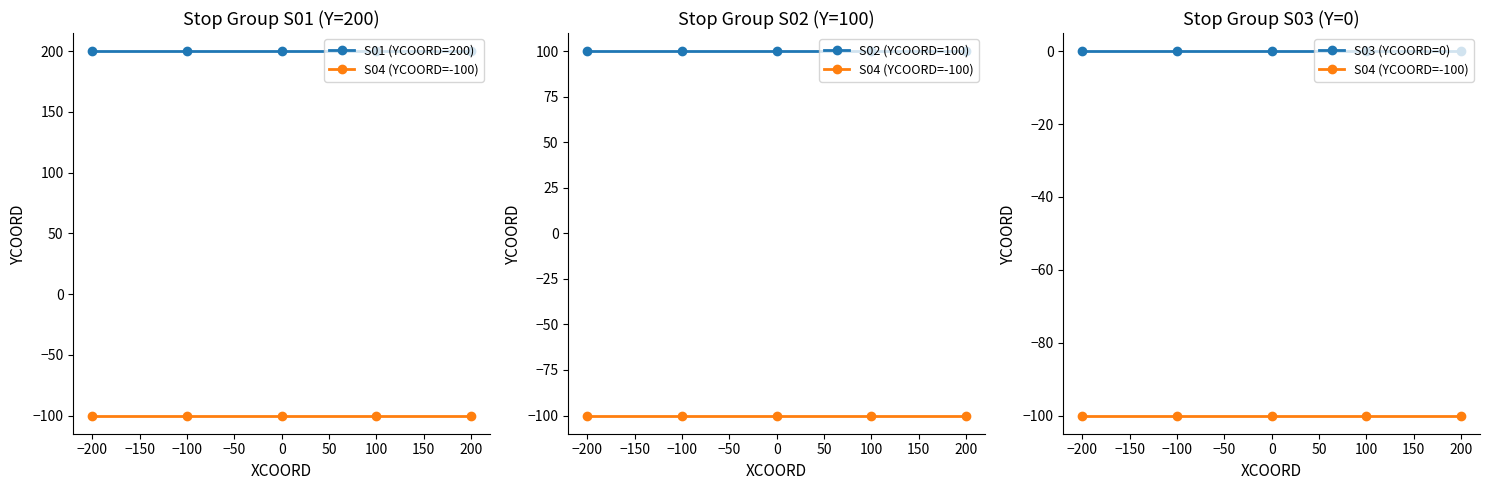

Is it true that S02 (YCOORD=100) equals 164 at 0?

False